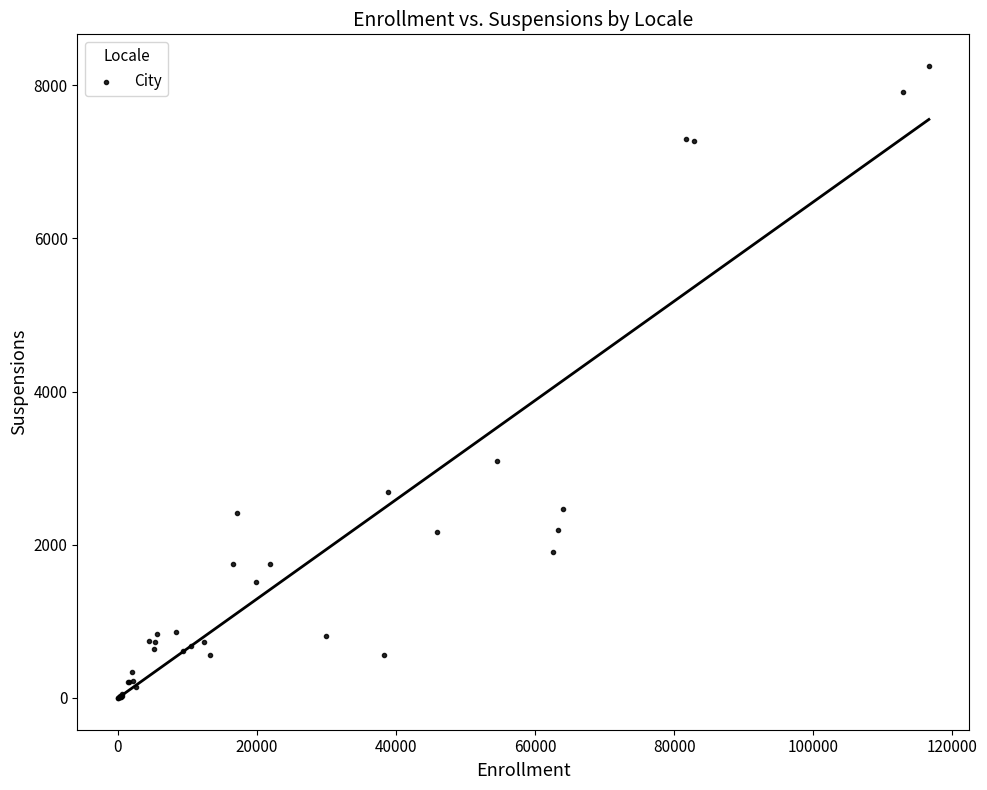

What Y value in the scatter plot is closest to 4126?

3090